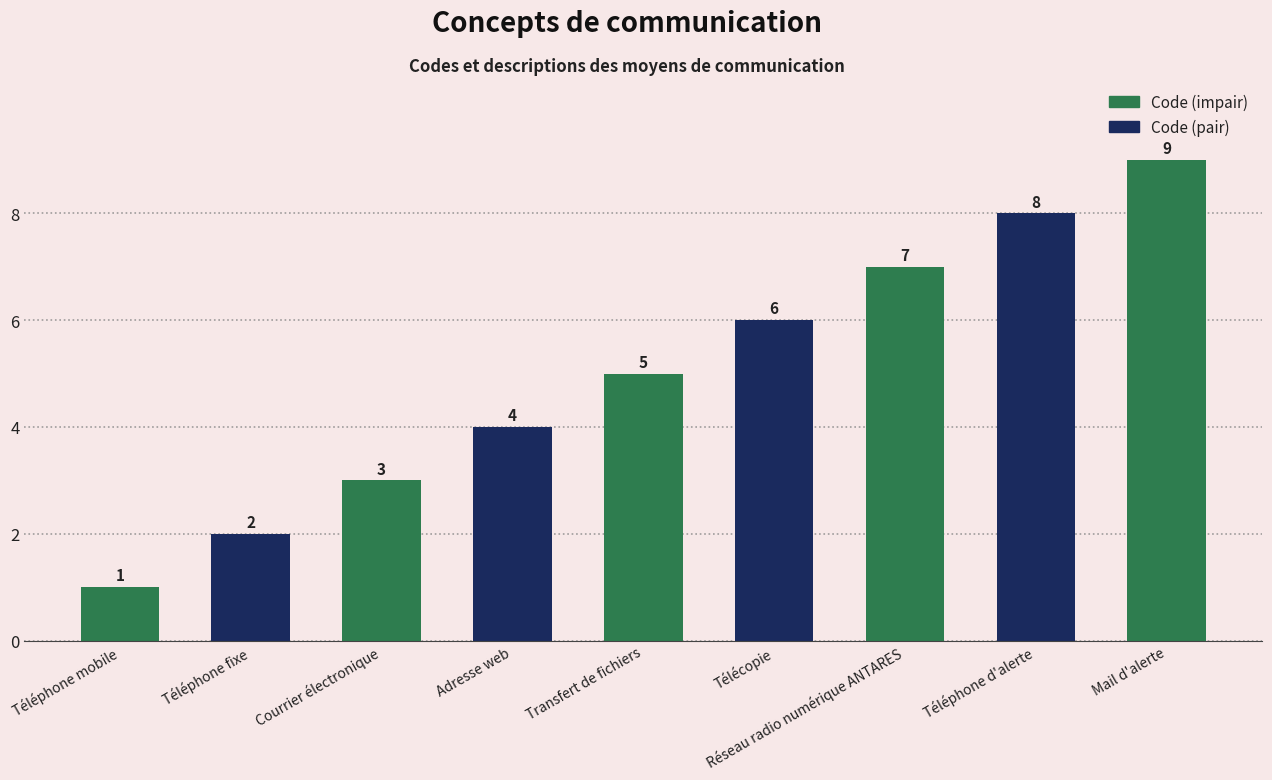

What is the greatest value displayed?

9